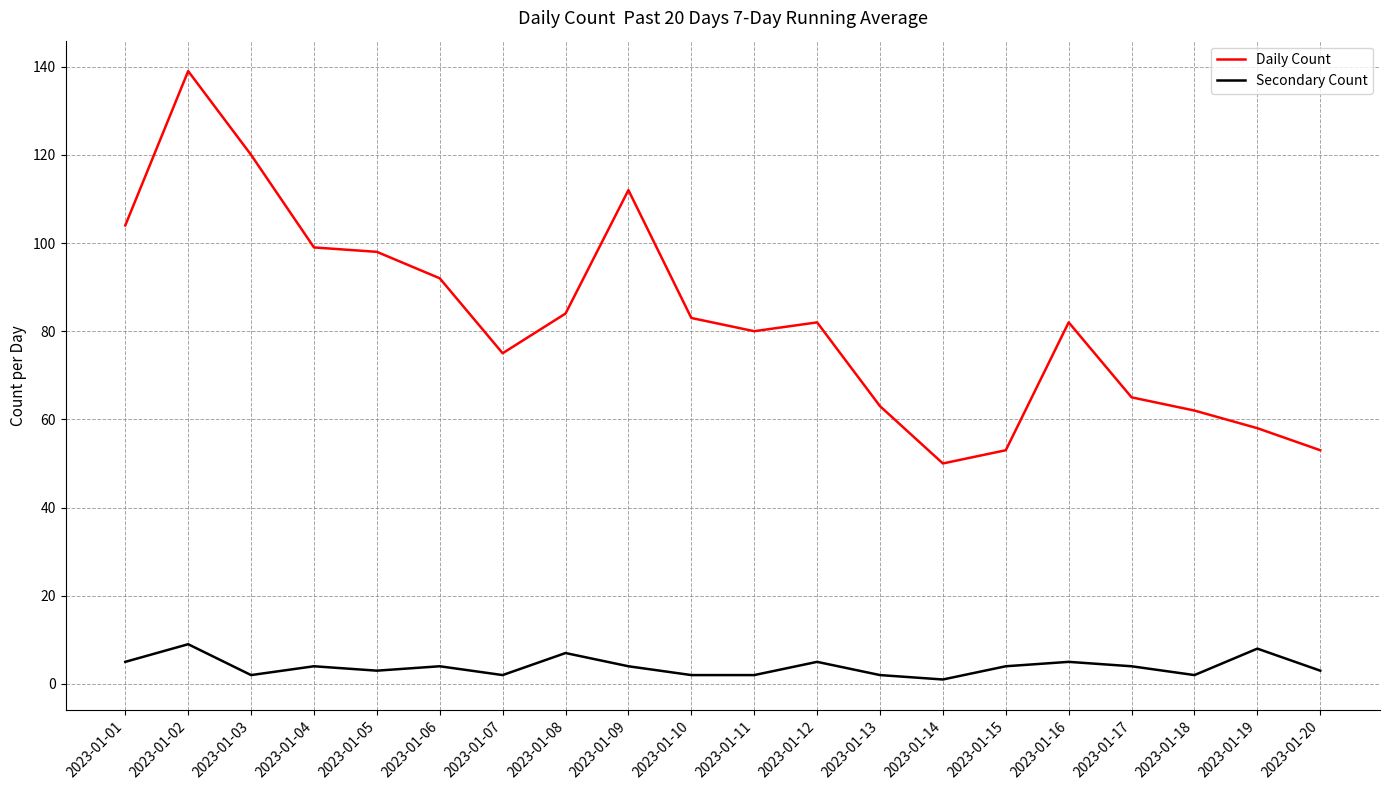

Which series has the widest spread of values?

Daily Count